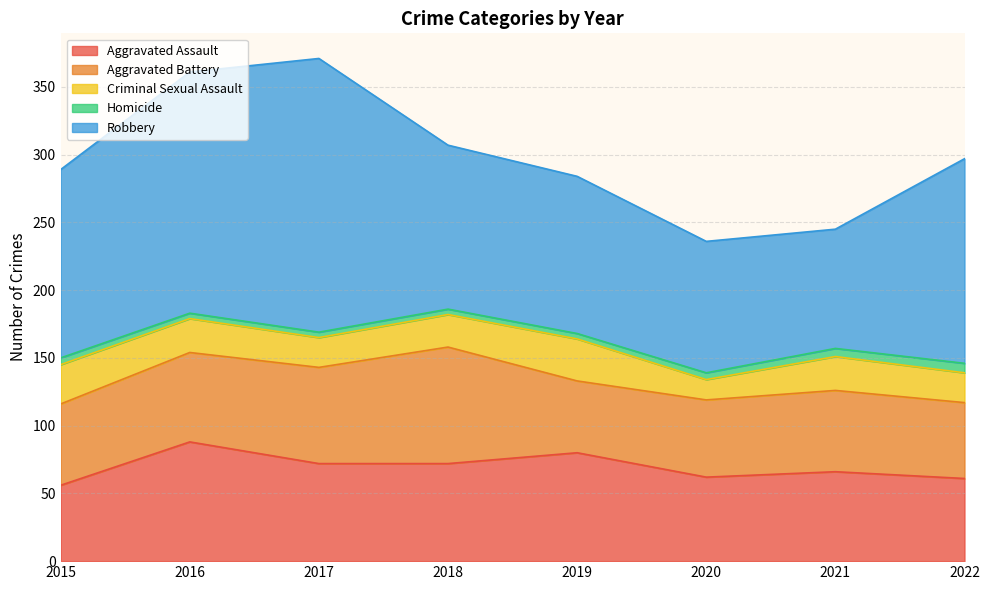

Where is Aggravated Assault nearest to the value 72?

2017